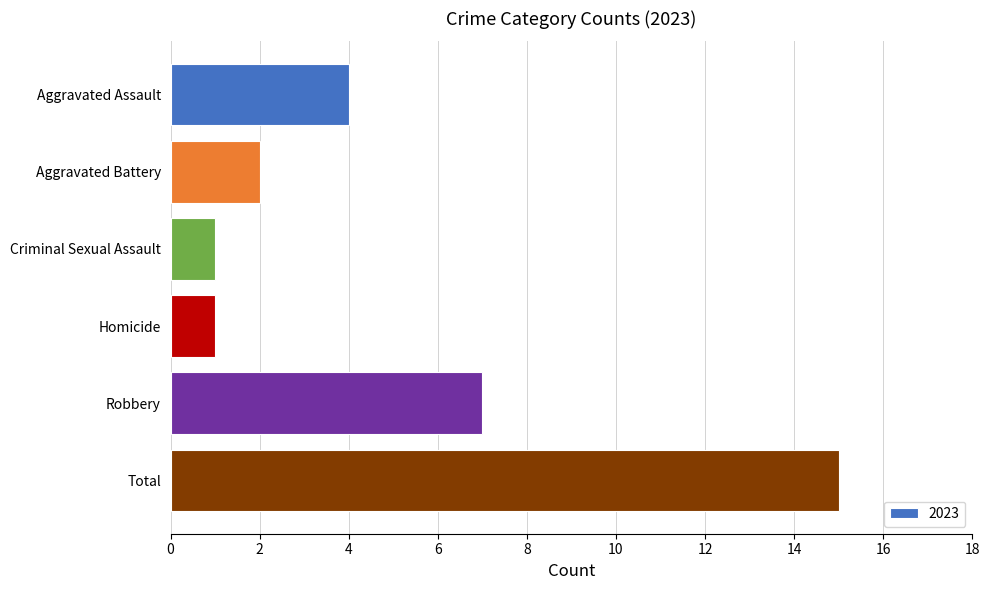

Does the chart contain any negative values?

No